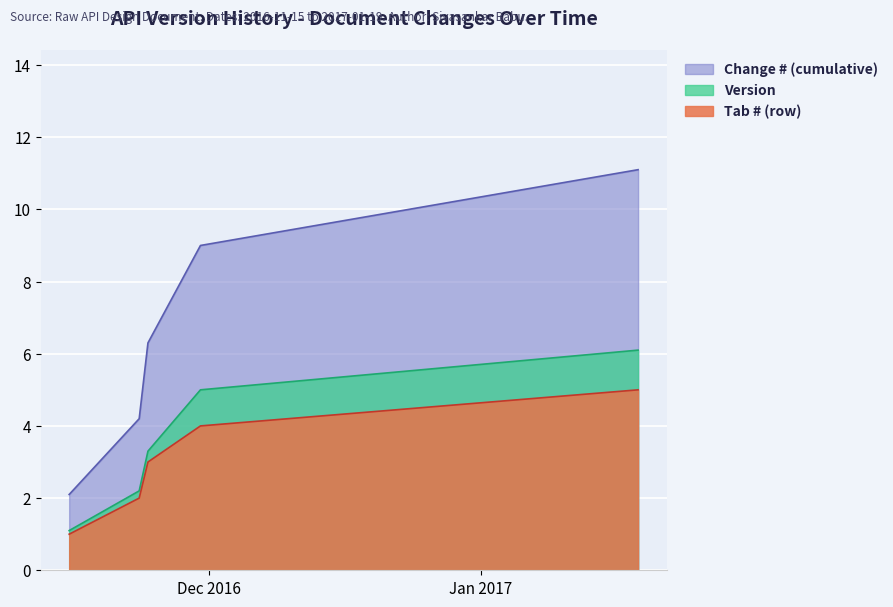

Where is Tab # (row) nearest to the value 3?

2016-11-24